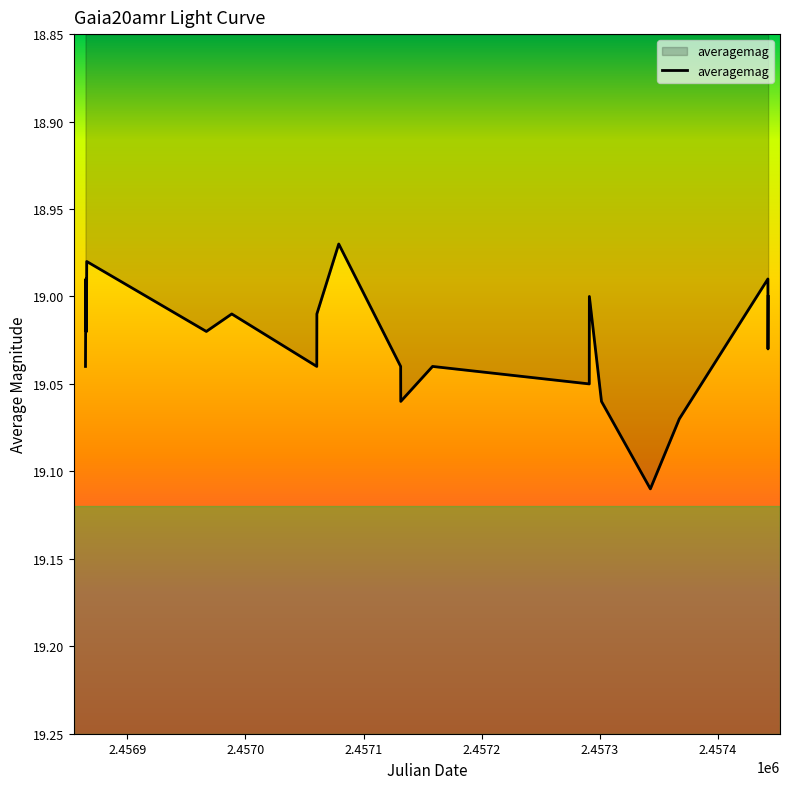

Does the chart have visible grid lines?

No